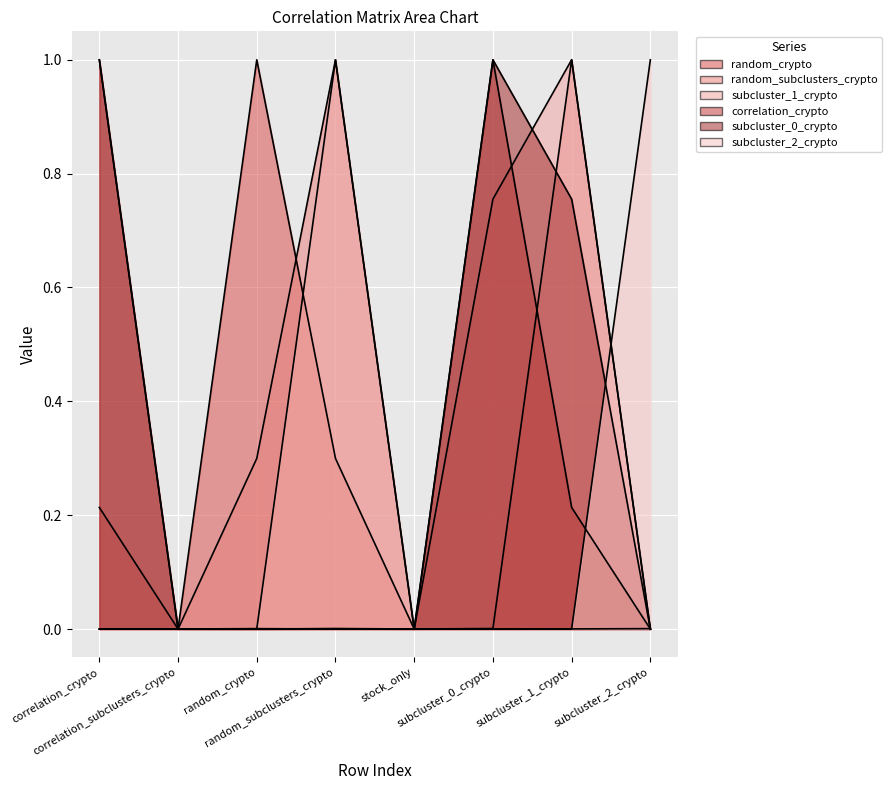

How many data points in correlation_crypto are above 0?

4